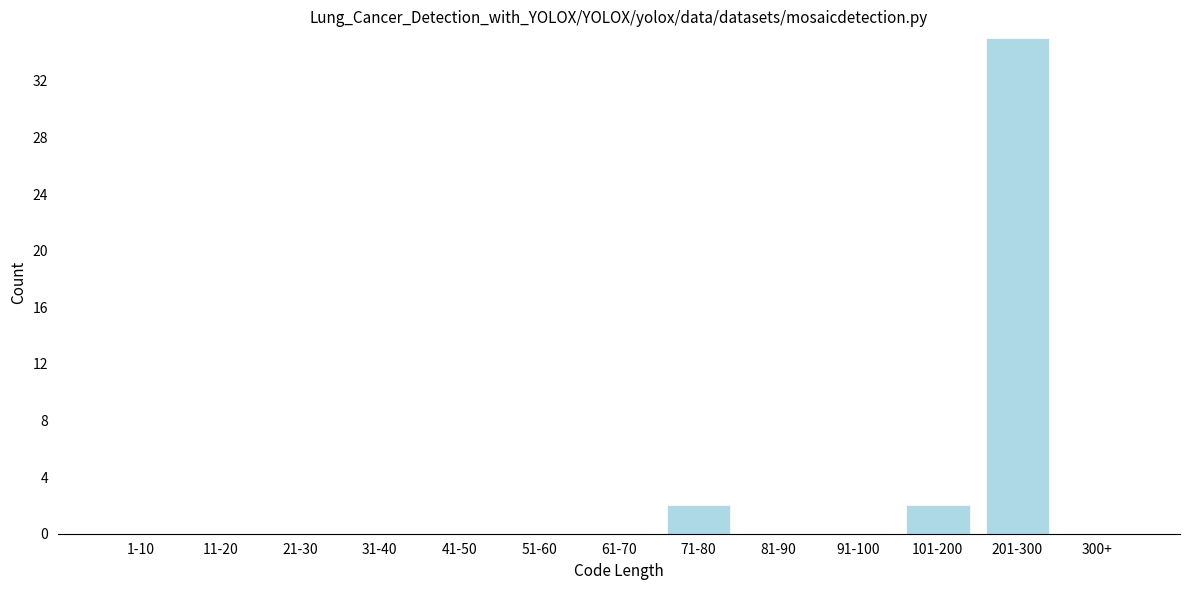

Reading left to right, what are all the values shown in this chart?

1-10=0	11-20=0	21-30=0	31-40=0	41-50=0	51-60=0	61-70=0	71-80=2	81-90=0	91-100=0	101-200=2	201-300=35	300+=0